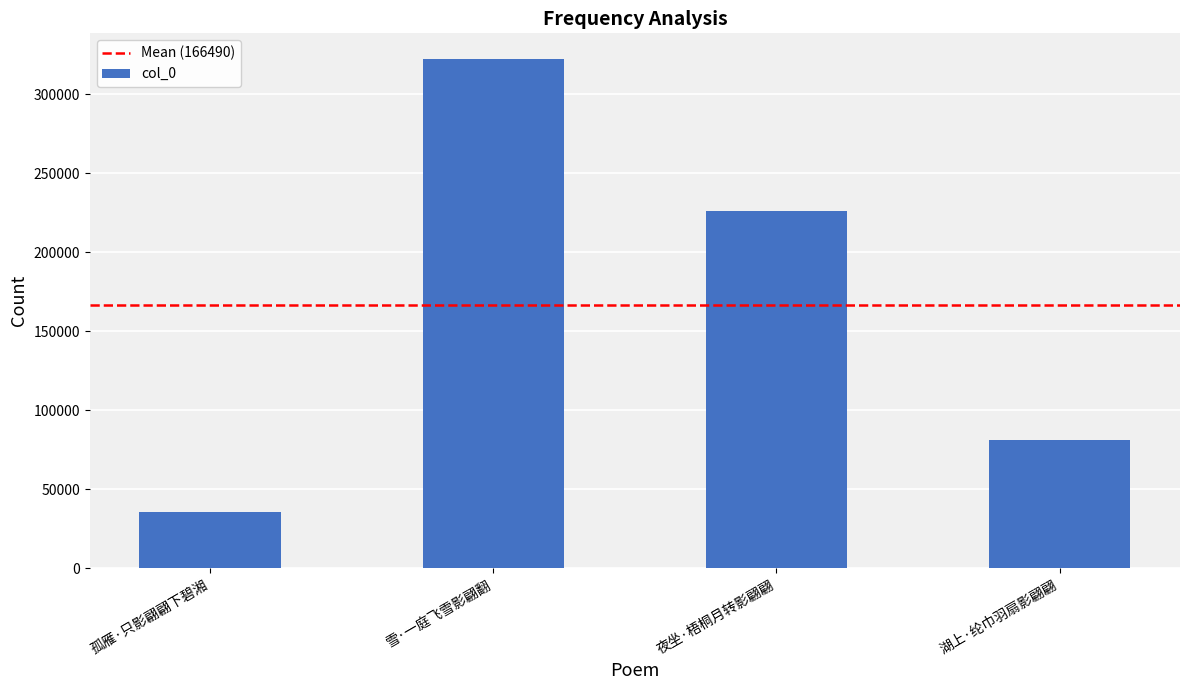

What is the sum of the values at 夜坐·梧桐月转影翩翩 and 湖上·纶巾羽扇影翩翩?

307647